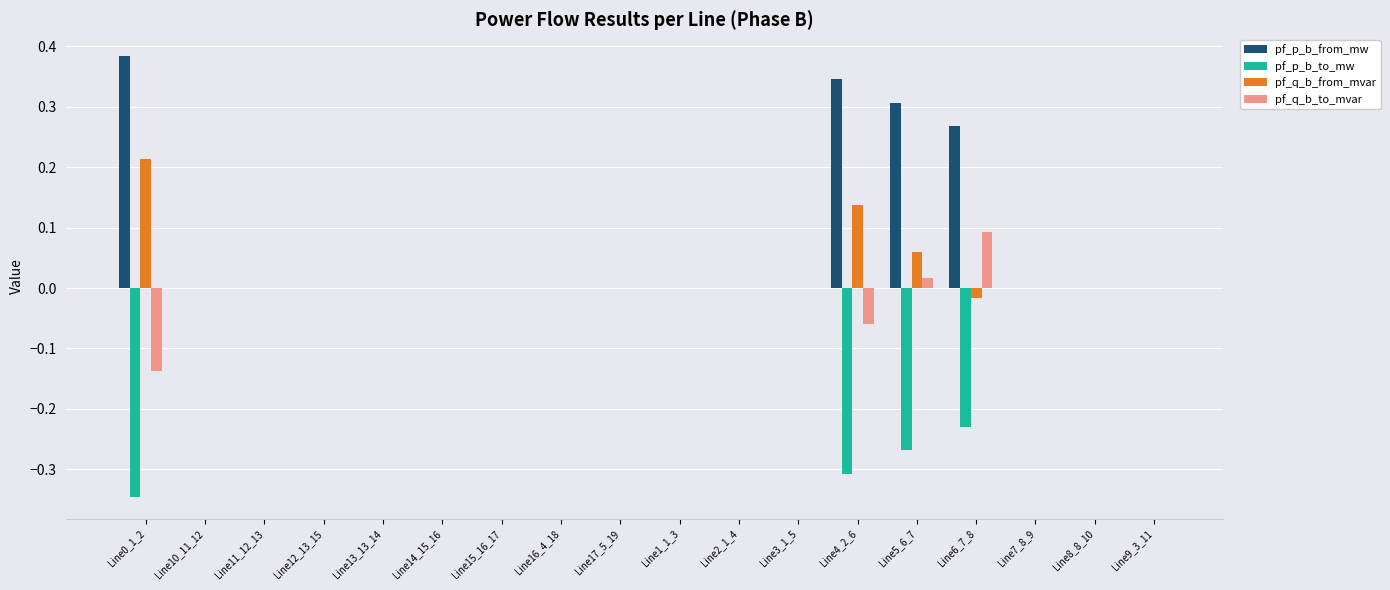

Which series has the largest total across all categories?

pf_p_b_from_mw